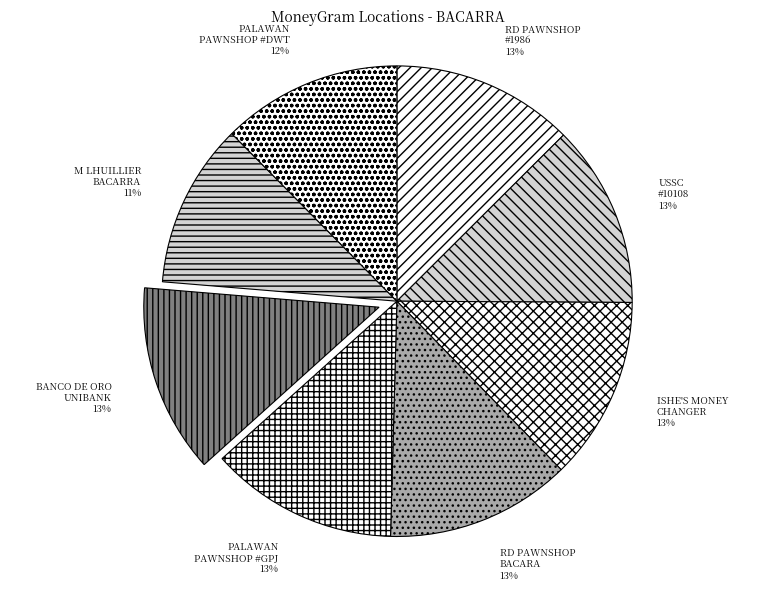

True or false: PALAWAN PAWNSHOP #DWT accounts for 2% of the total.

False